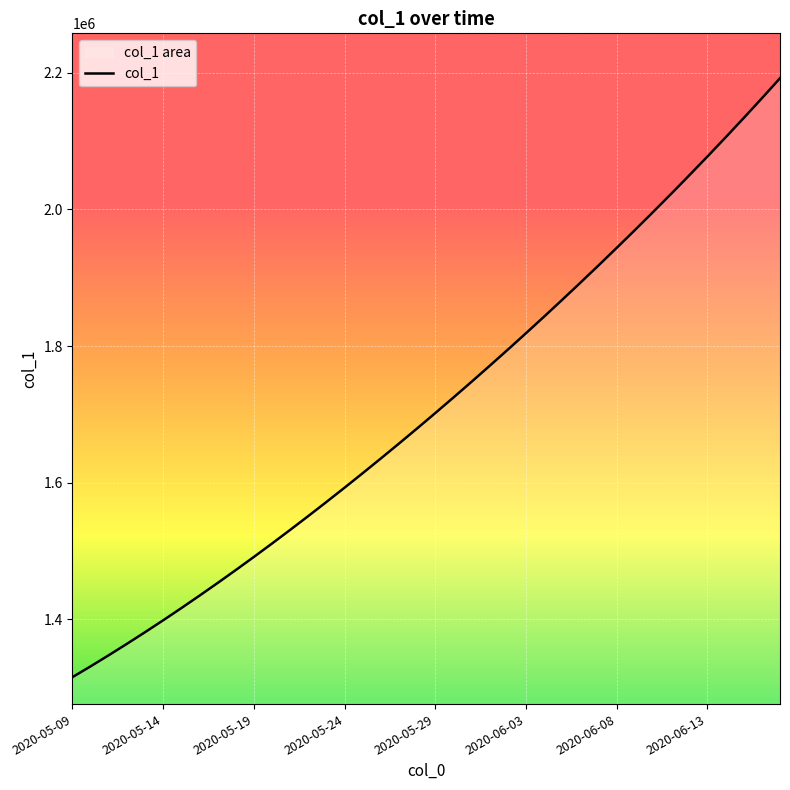

Which has a higher value, 31 or 33?

33